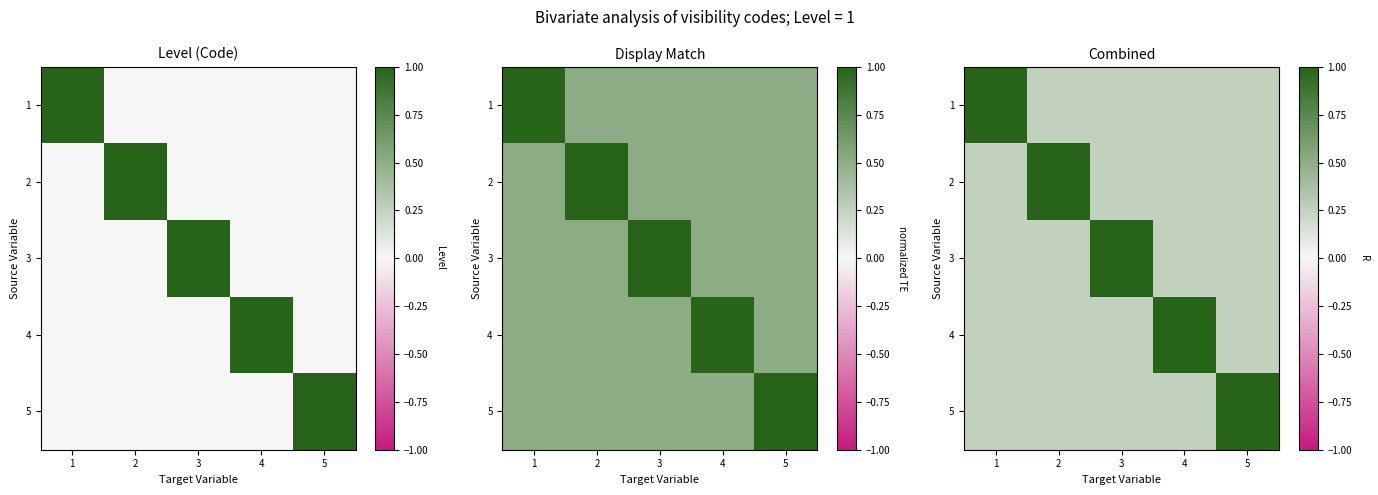

Rank the categories by 5 value from highest to lowest.

5, 1, 2, 3, 4